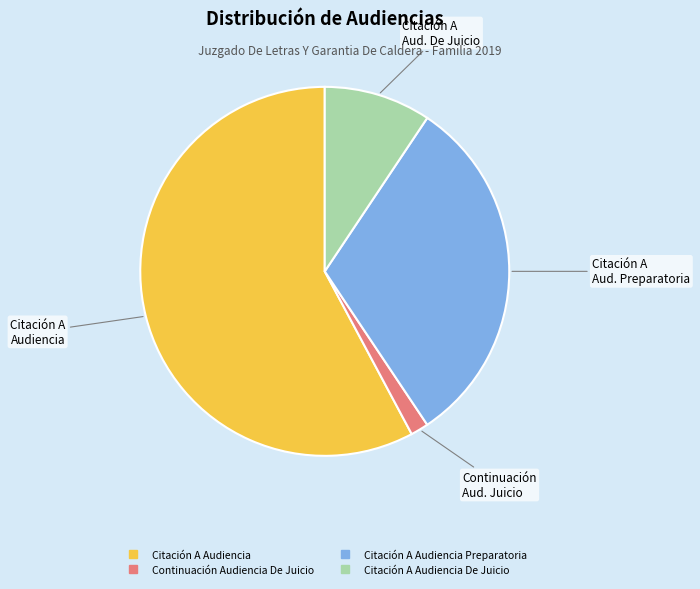

Is there a majority slice in this chart?

Yes